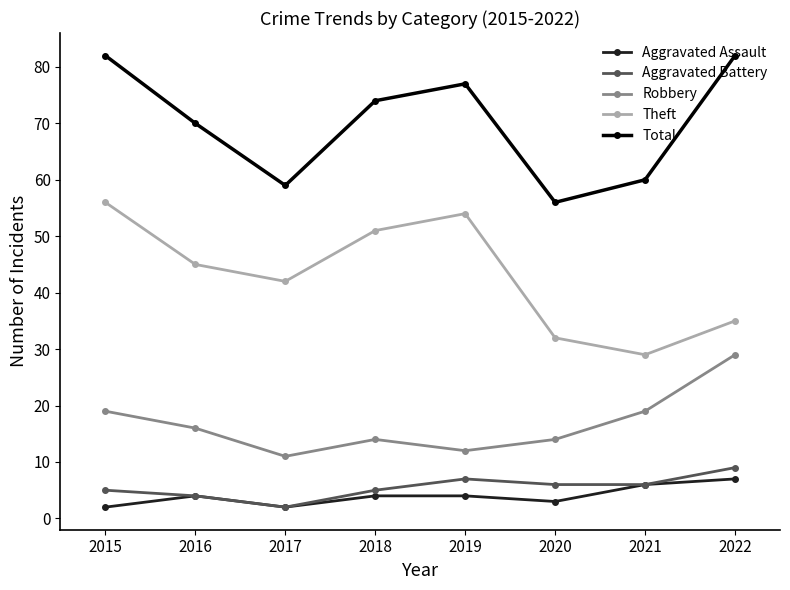

What is the difference between the maximum and second lowest values in the Aggravated Battery series?

5